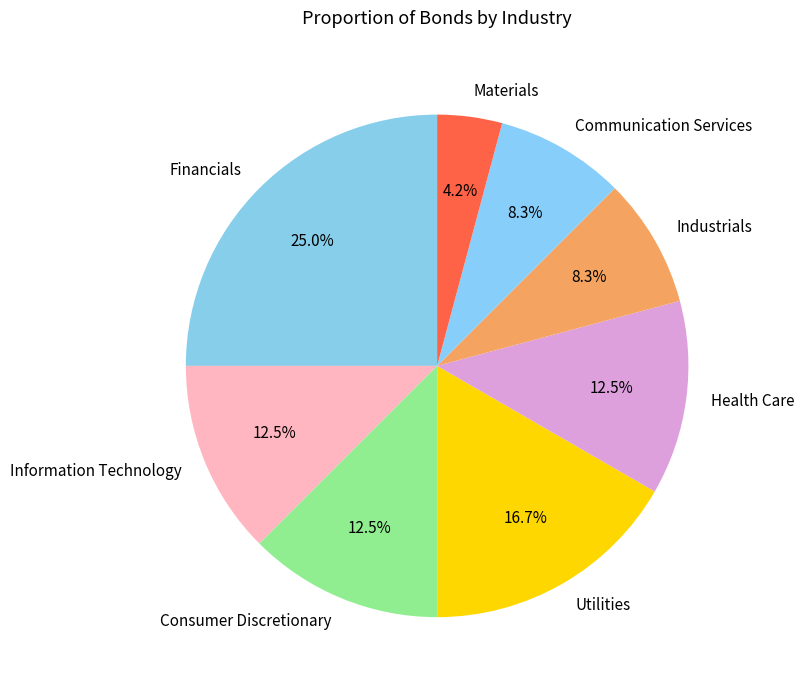

What percentage is the Materials slice, to the nearest percent?

4%